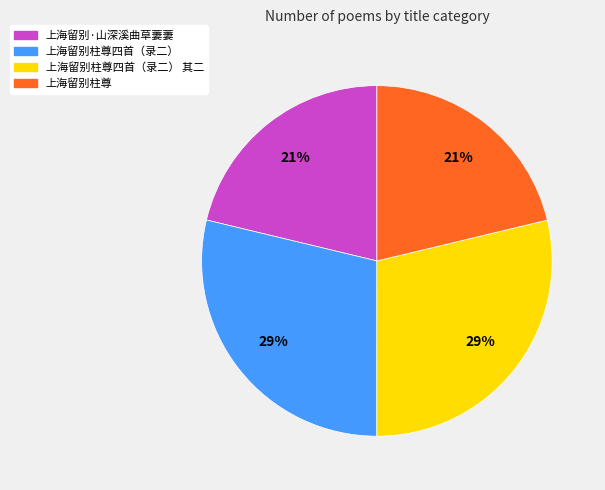

Is there any slice that represents more than half of the pie?

No